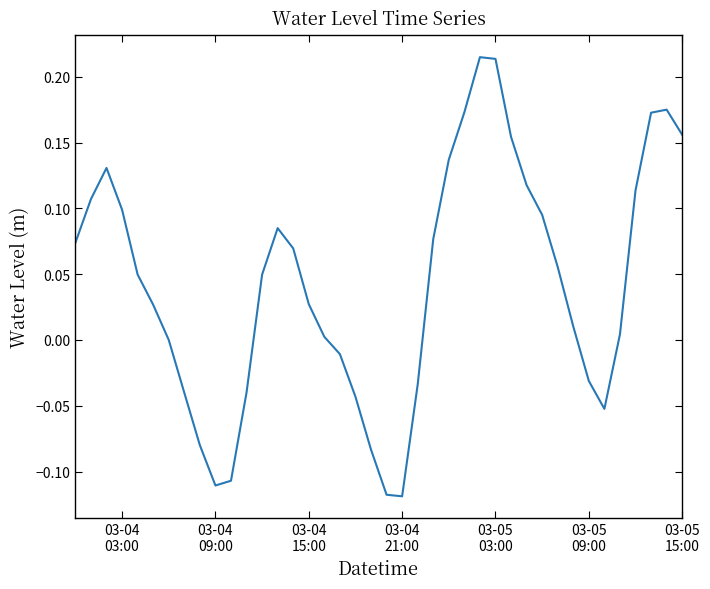

How many lines are shown in the chart?

1